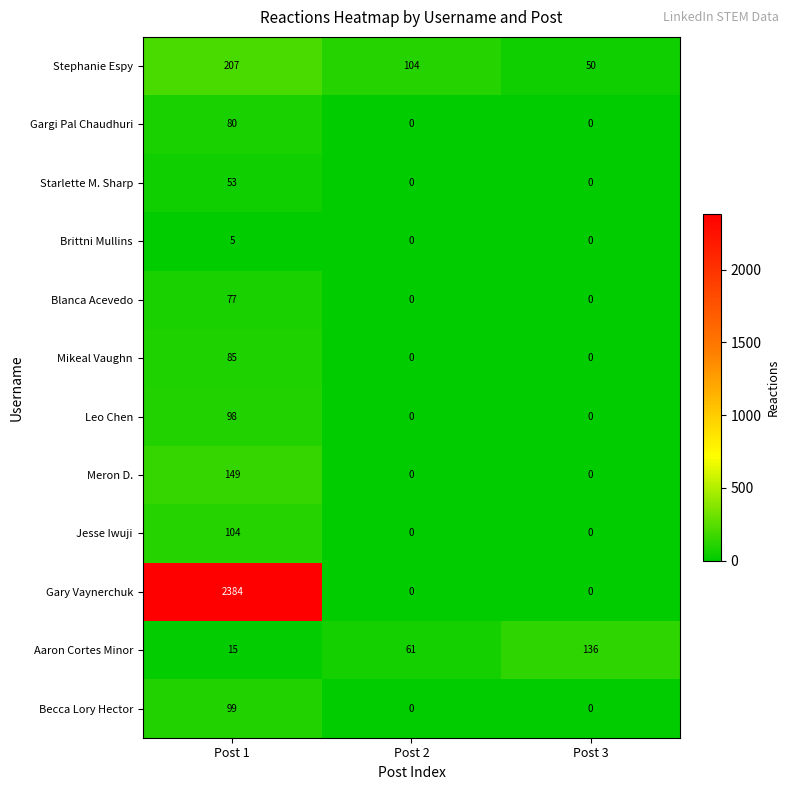

What is the average value of the Blanca Acevedo series?

26